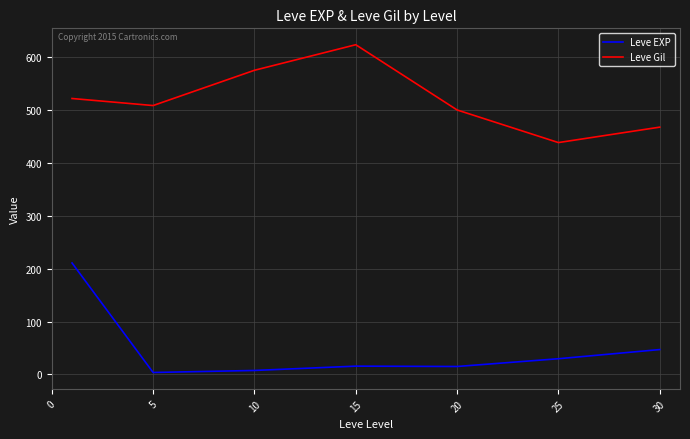

What is the highest value of the Leve Gil series?

623.3